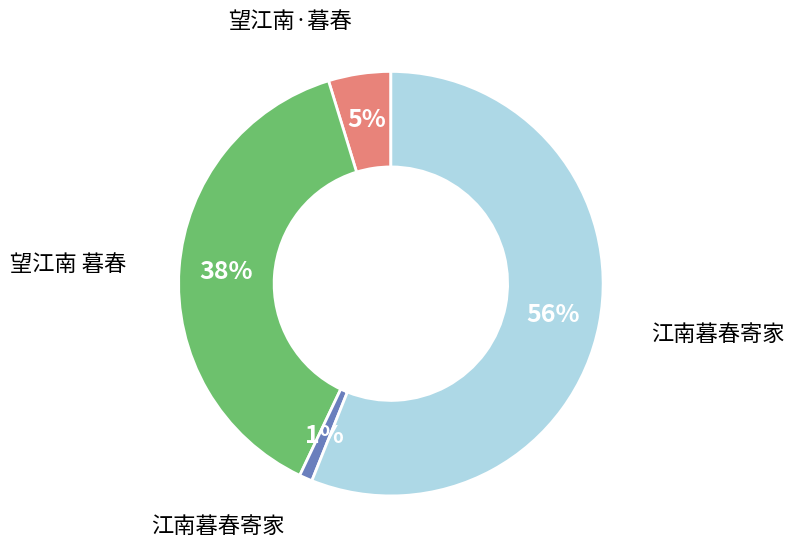

Is there a majority slice in this chart?

Yes